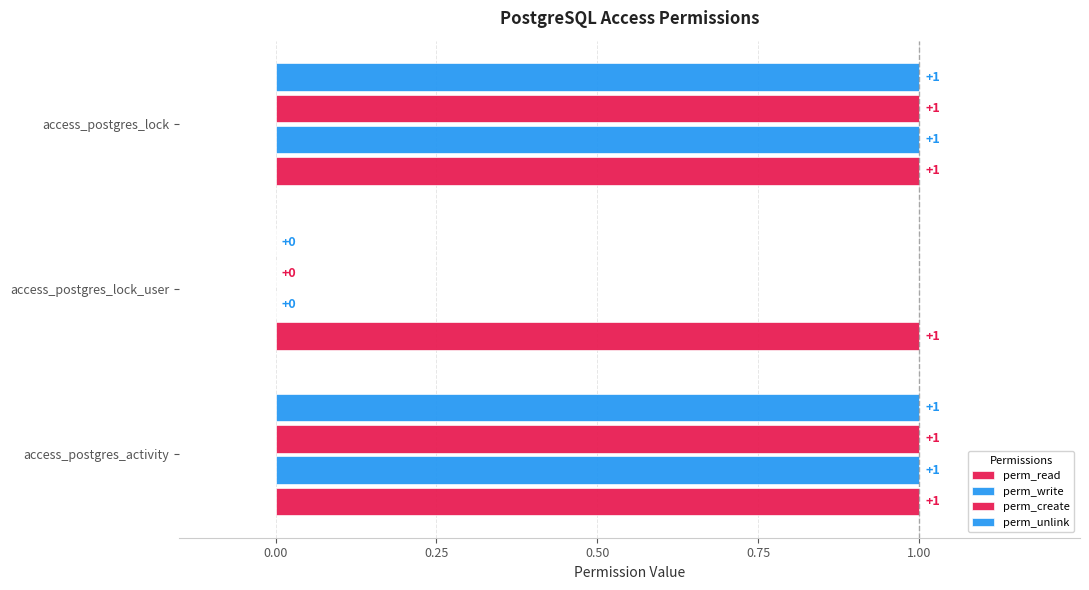

Count the number of data series in this chart.

4